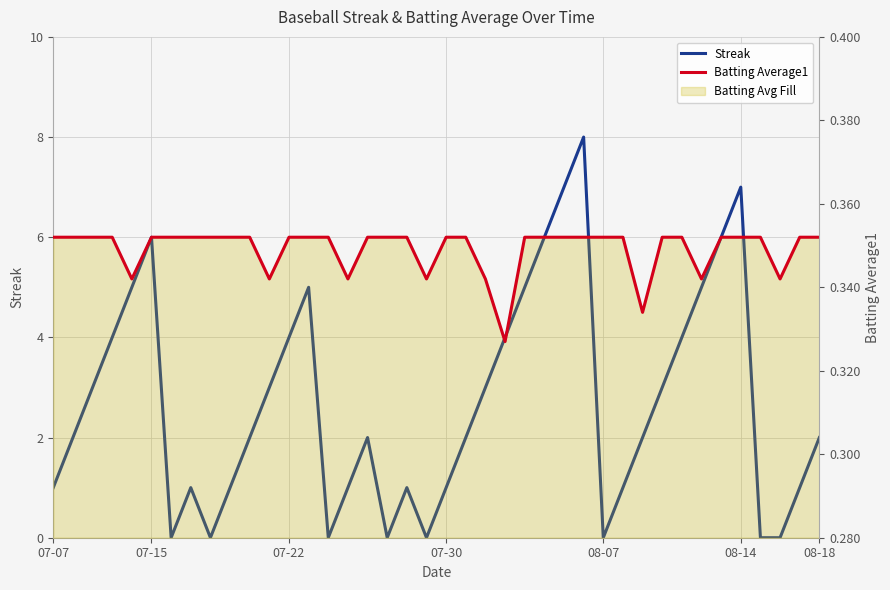

What is the sum of all Streak values?

108.0